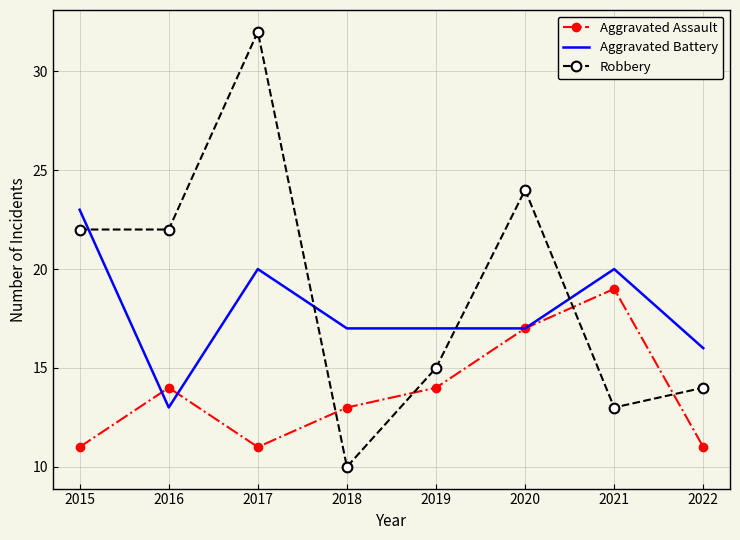

Which series changed the most between 2017 and 2020?

Robbery